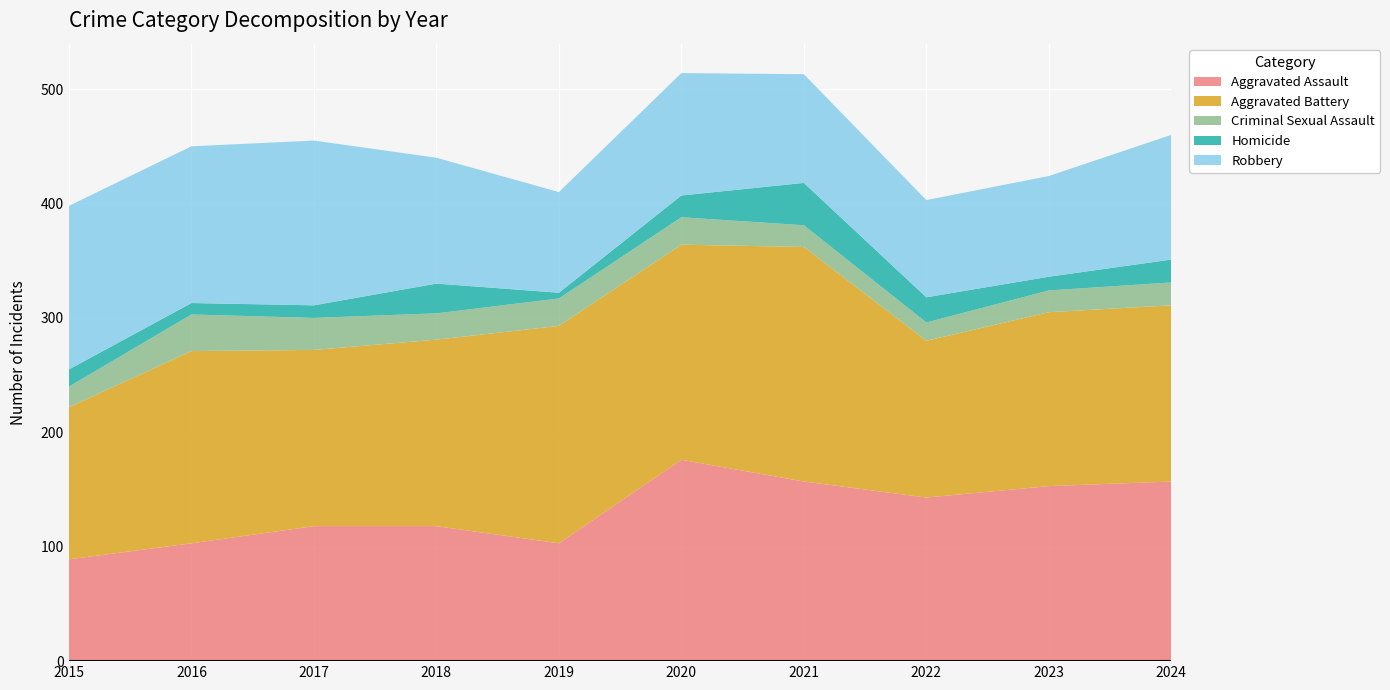

Reading left to right, list all the values displayed in this chart.

Aggravated Assault: 2015=89	2016=103	2017=118	2018=118	2019=103	2020=176	2021=157	2022=143	2023=153	2024=157
Aggravated Battery: 2015=133	2016=168	2017=154	2018=163	2019=190	2020=188	2021=205	2022=137	2023=152	2024=154
Criminal Sexual Assault: 2015=18	2016=32	2017=28	2018=23	2019=24	2020=24	2021=19	2022=16	2023=19	2024=20
Homicide: 2015=15	2016=10	2017=11	2018=26	2019=5	2020=19	2021=37	2022=22	2023=12	2024=20
Robbery: 2015=143	2016=137	2017=144	2018=110	2019=88	2020=107	2021=95	2022=85	2023=88	2024=109